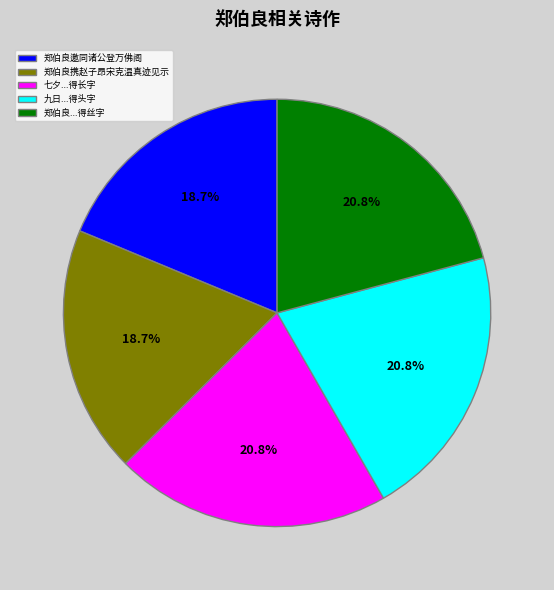

True or false: 郑伯良邀同诸公登万佛阁 accounts for 26% of the total.

False